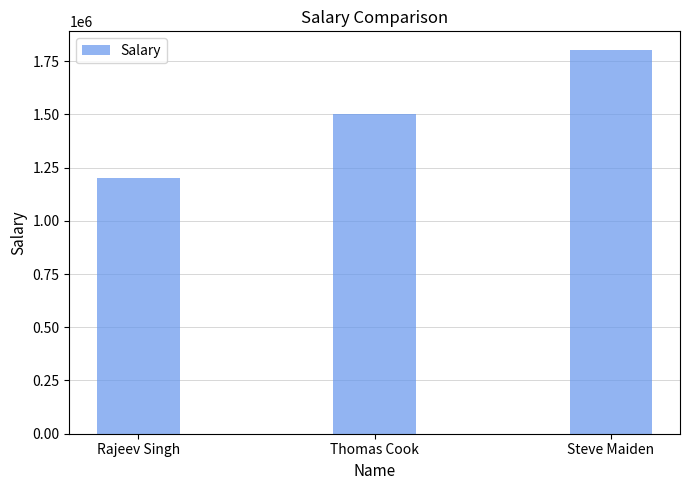

The value at Thomas Cook is 2000252. True or false?

False